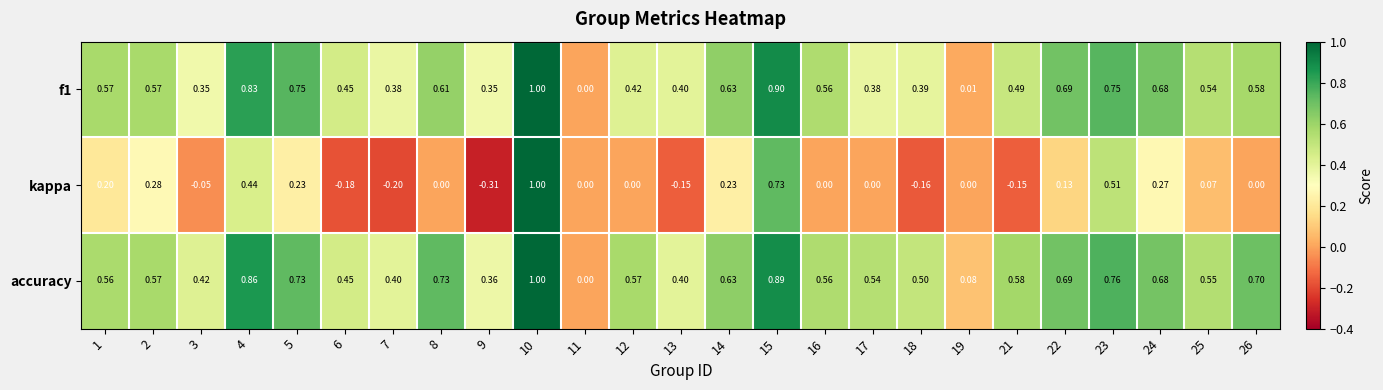

Which series has the widest spread of values?

kappa